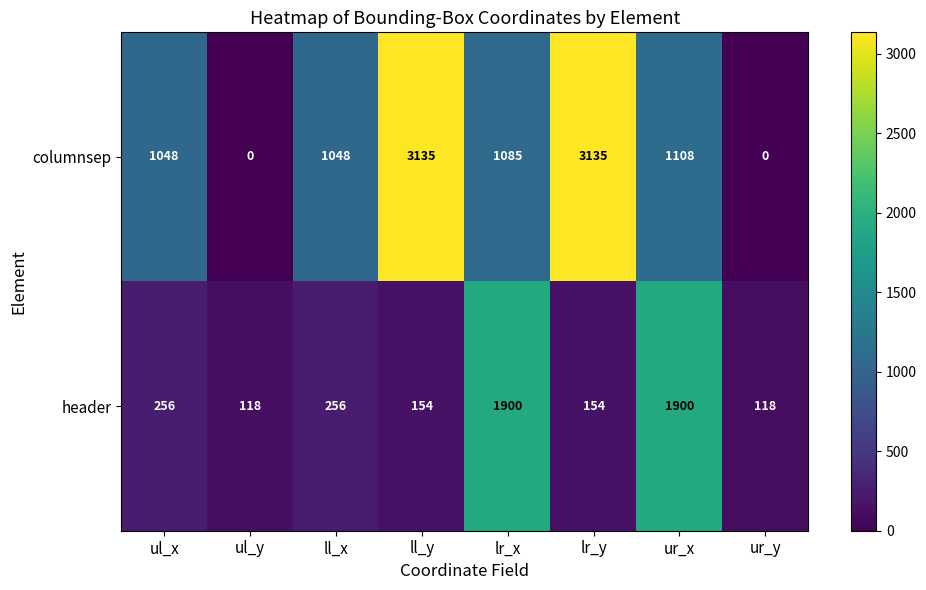

What is the greatest value displayed?

3135